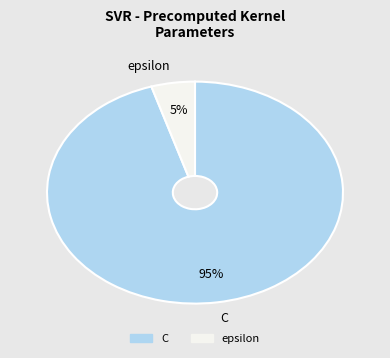

Between epsilon and C, which is larger?

C